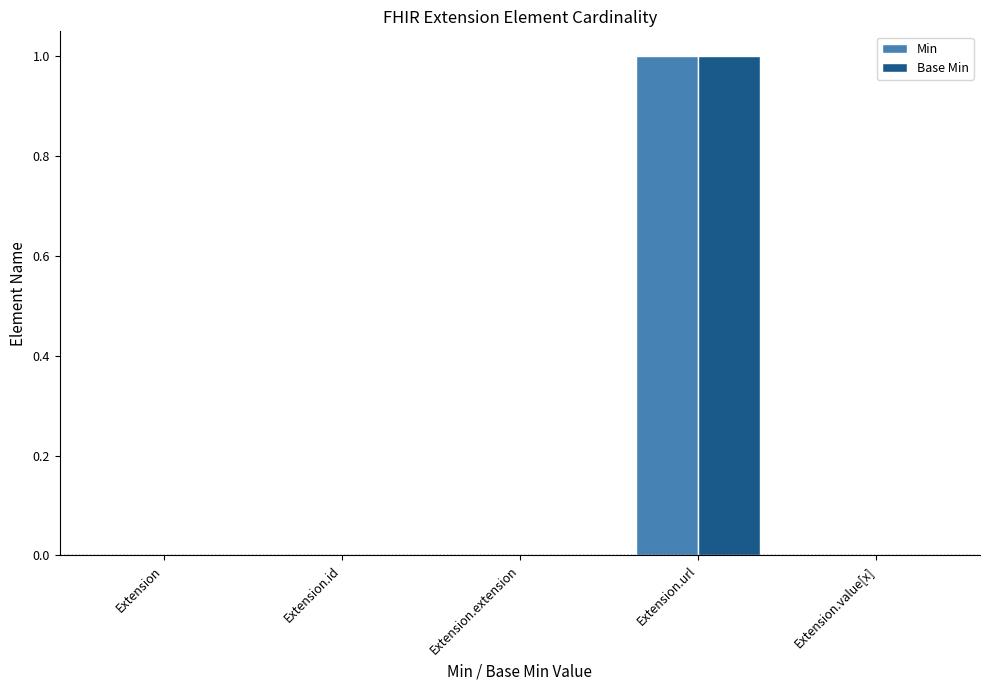

At which label does Min reach its peak?

Extension.url